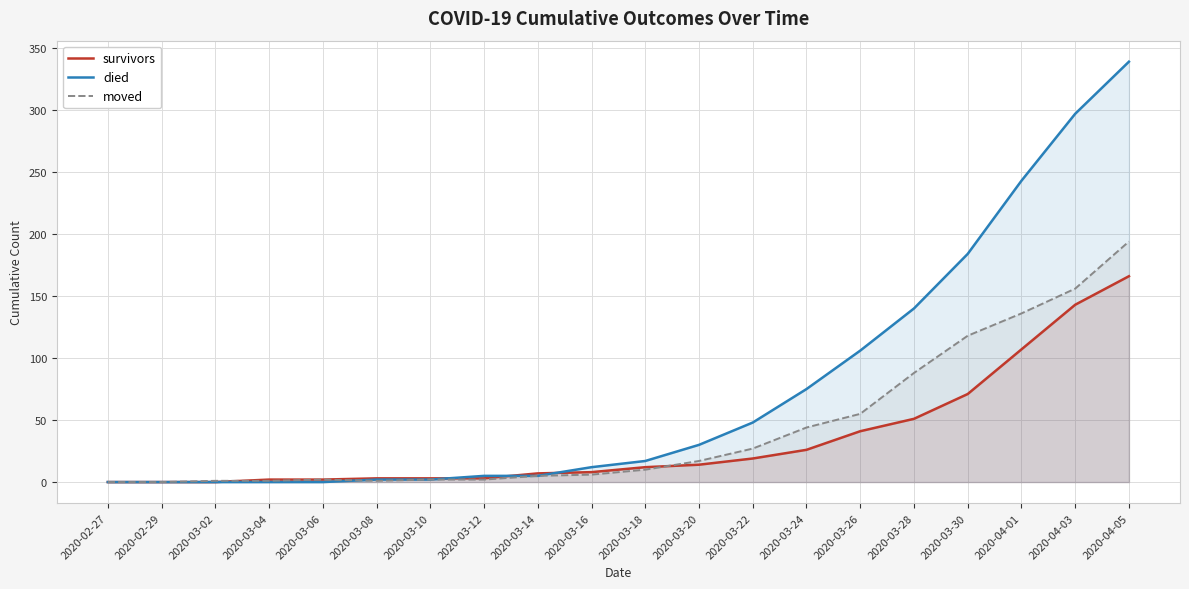

The survivors series shows 0 at 2020-03-02. True or false?

True